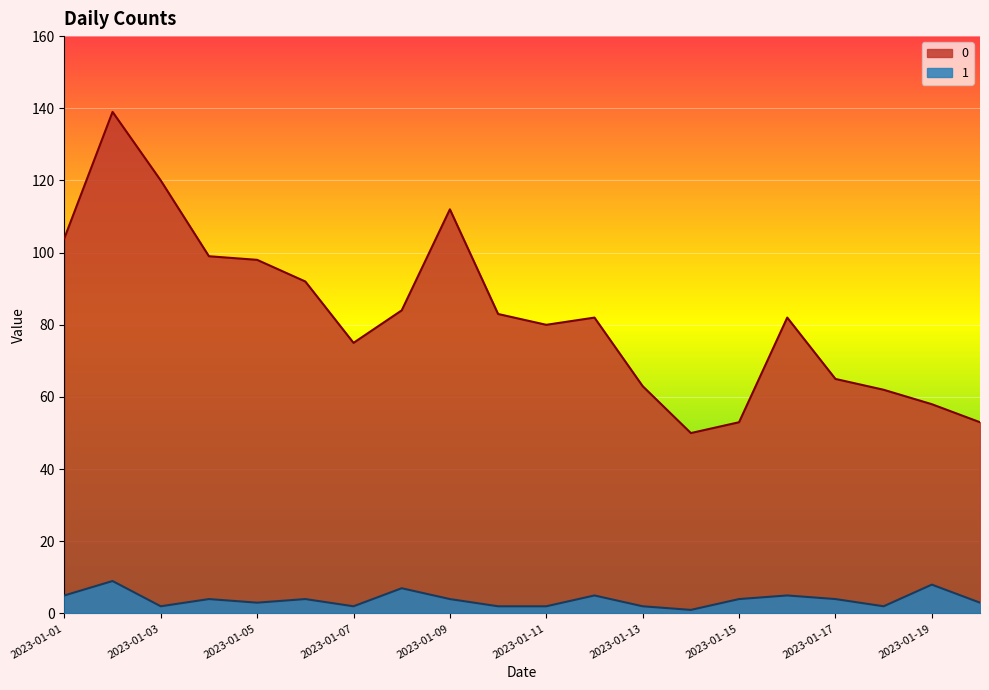

Count the 1 values in the range 2 to 5.

16